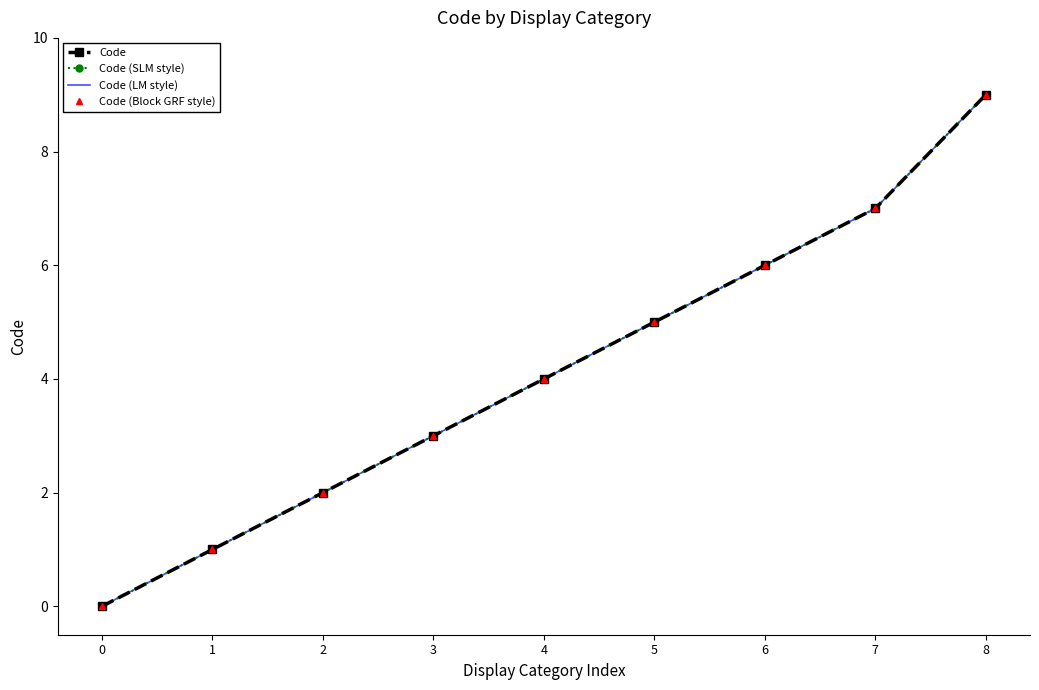

How many lines are shown in the chart?

4